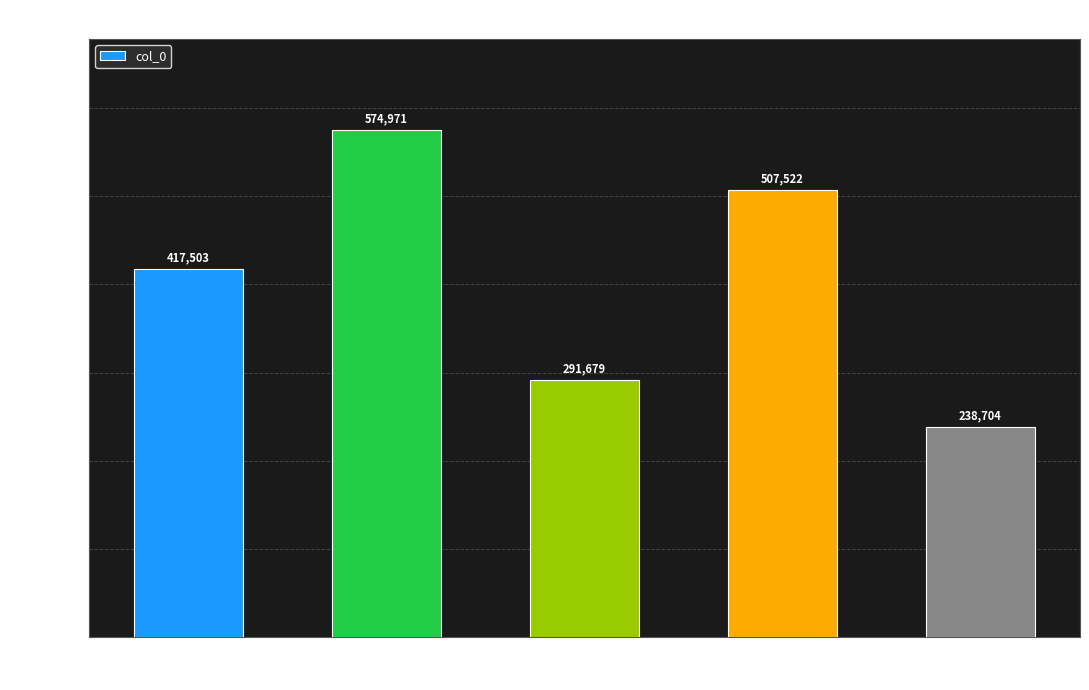

Reading right to left, extract all data points from this chart.

238704	507522	291679	574971	417503